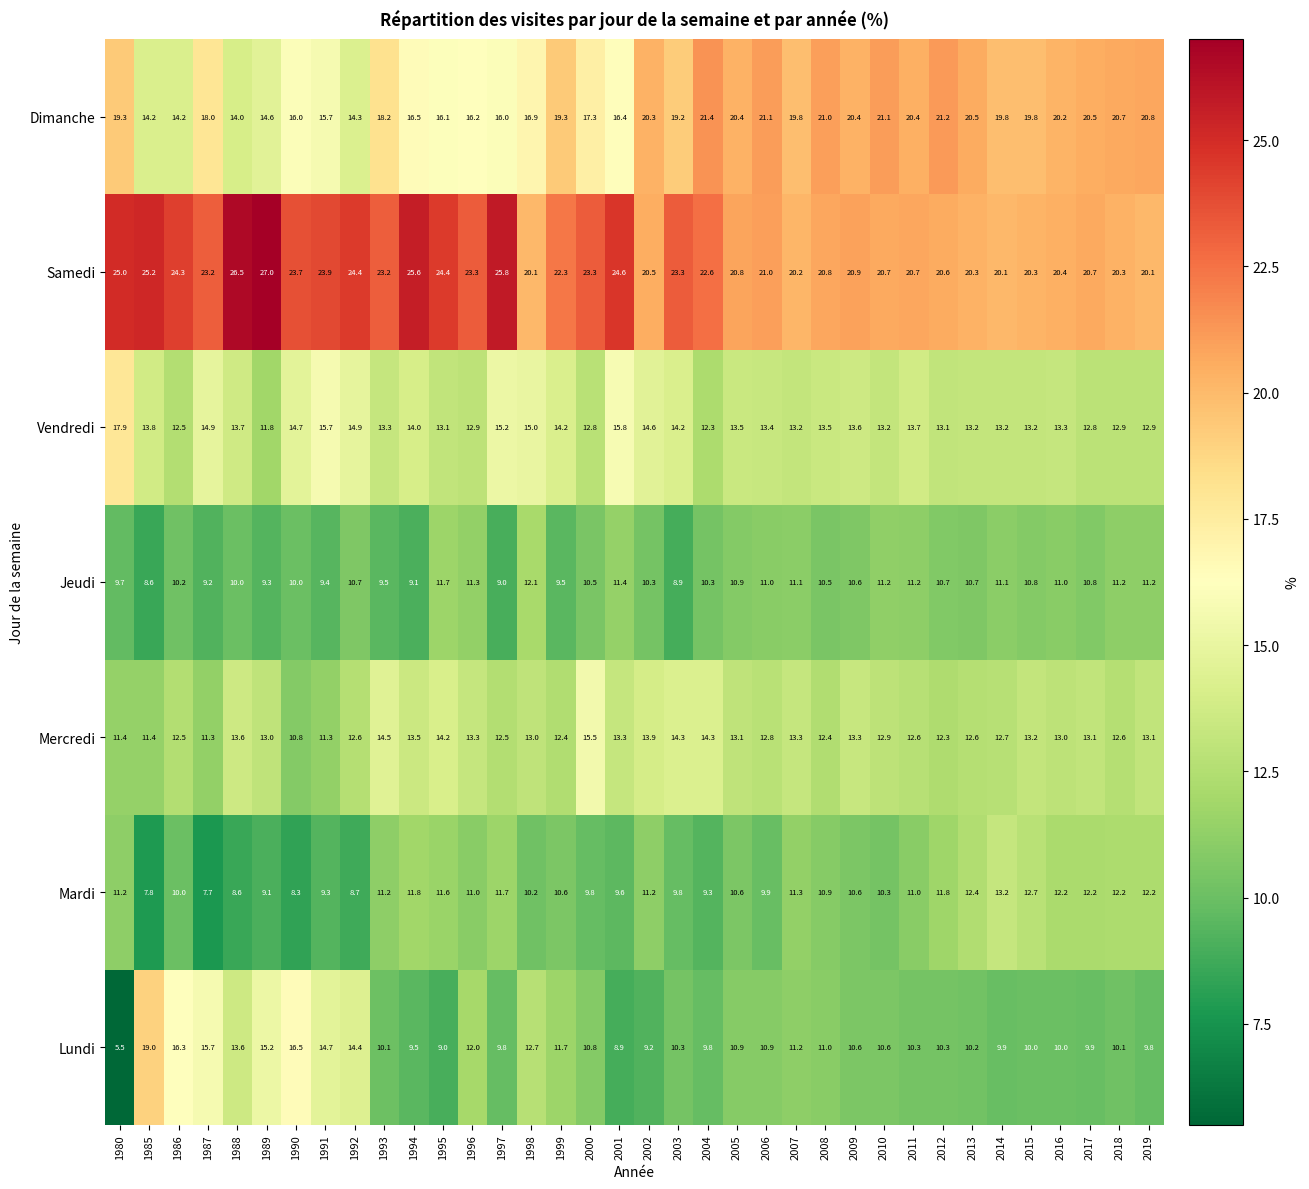

What is the greatest value displayed?

27.0